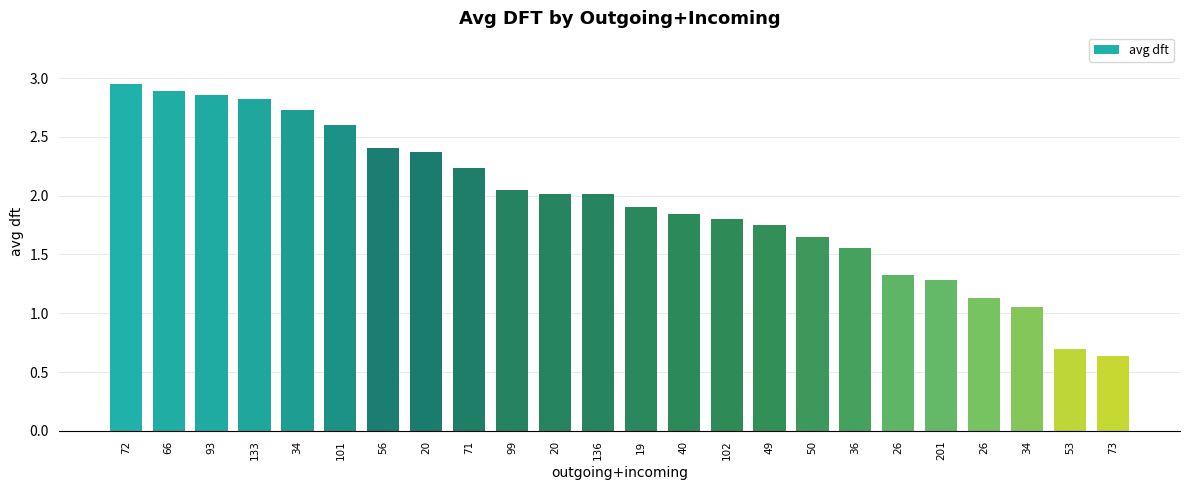

Reading left to right, list all the values displayed in this chart.

72=2.9	66=2.9	93=2.9	133=2.8	34=2.7	101=2.6	56=2.4	20=2.4	71=2.2	99=2.0	20=2.0	136=2.0	19=1.9	40=1.8	102=1.8	49=1.8	50=1.7	36=1.6	26=1.3	201=1.3	26=1.1	34=1.1	53=0.7	73=0.6